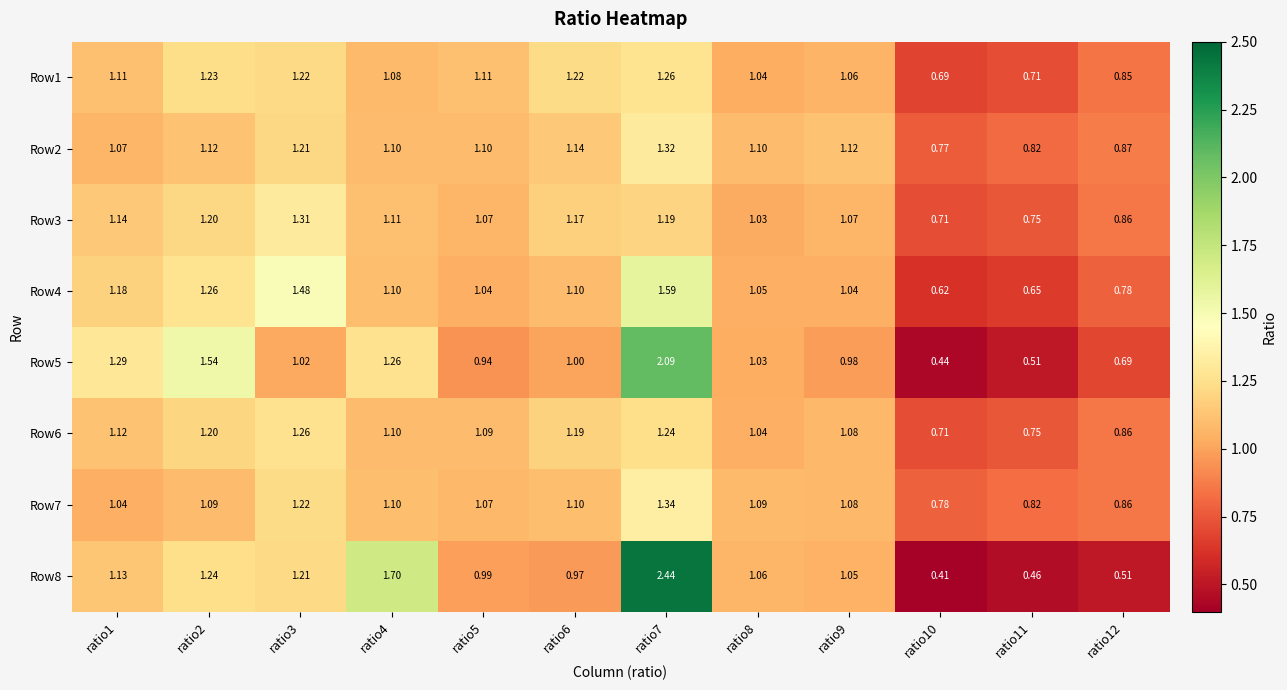

Count the number of categories in the chart.

12